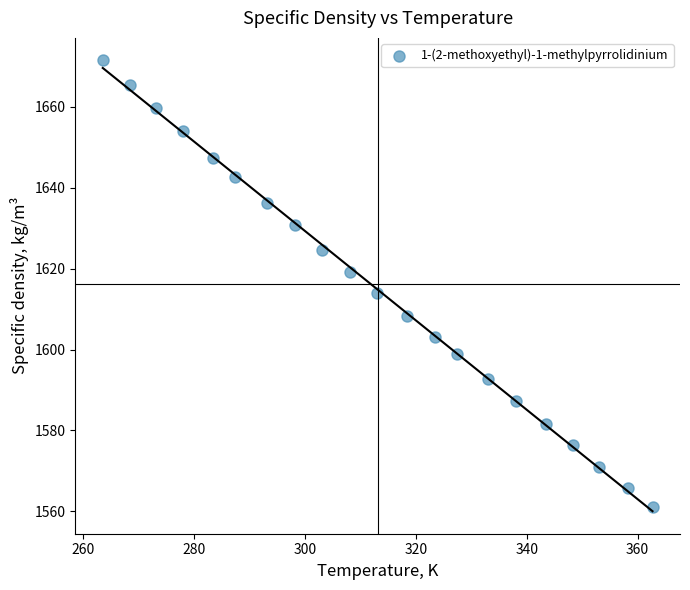

What is the range of X values (max minus min)?

99.2